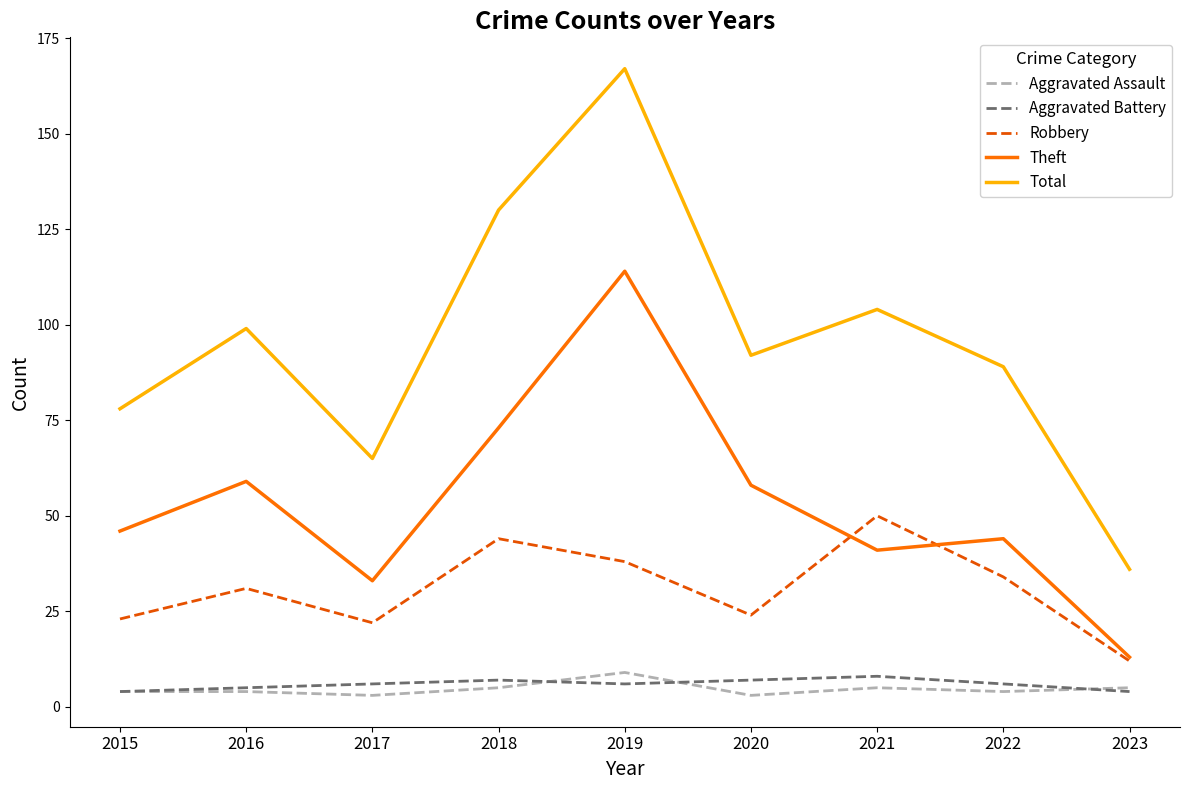

True or false: Theft has a value of 81 at 2020.

False